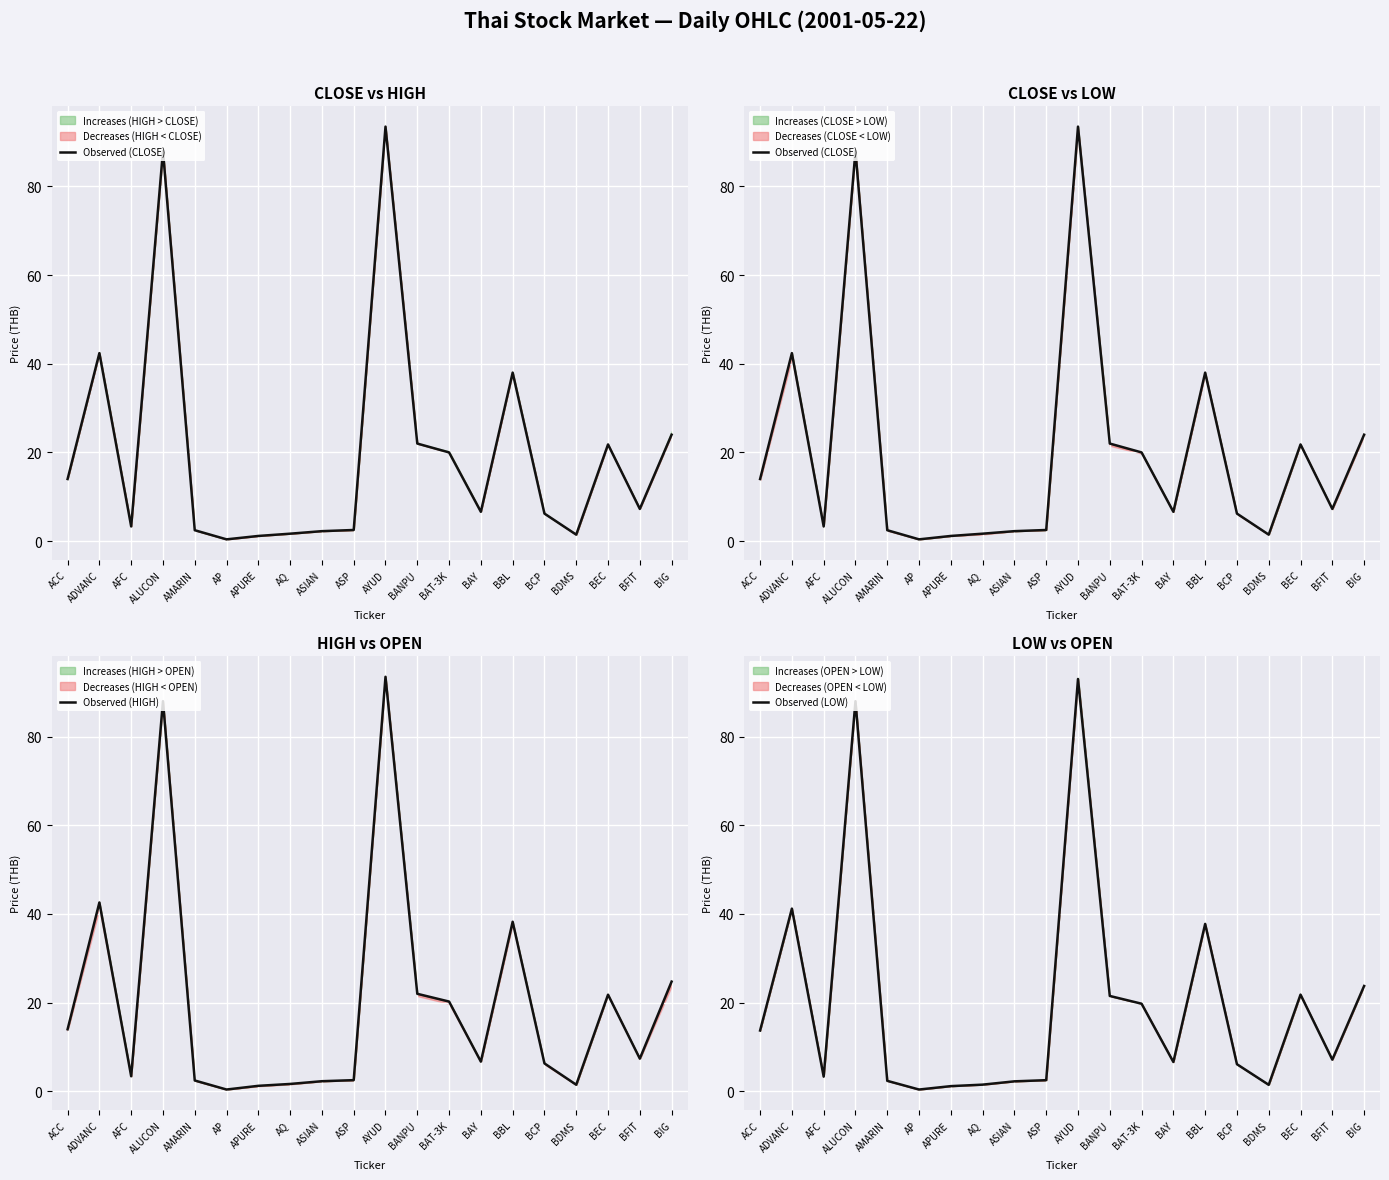

True or false: Observed (HIGH) has more than 2 points higher than both neighbors.

True